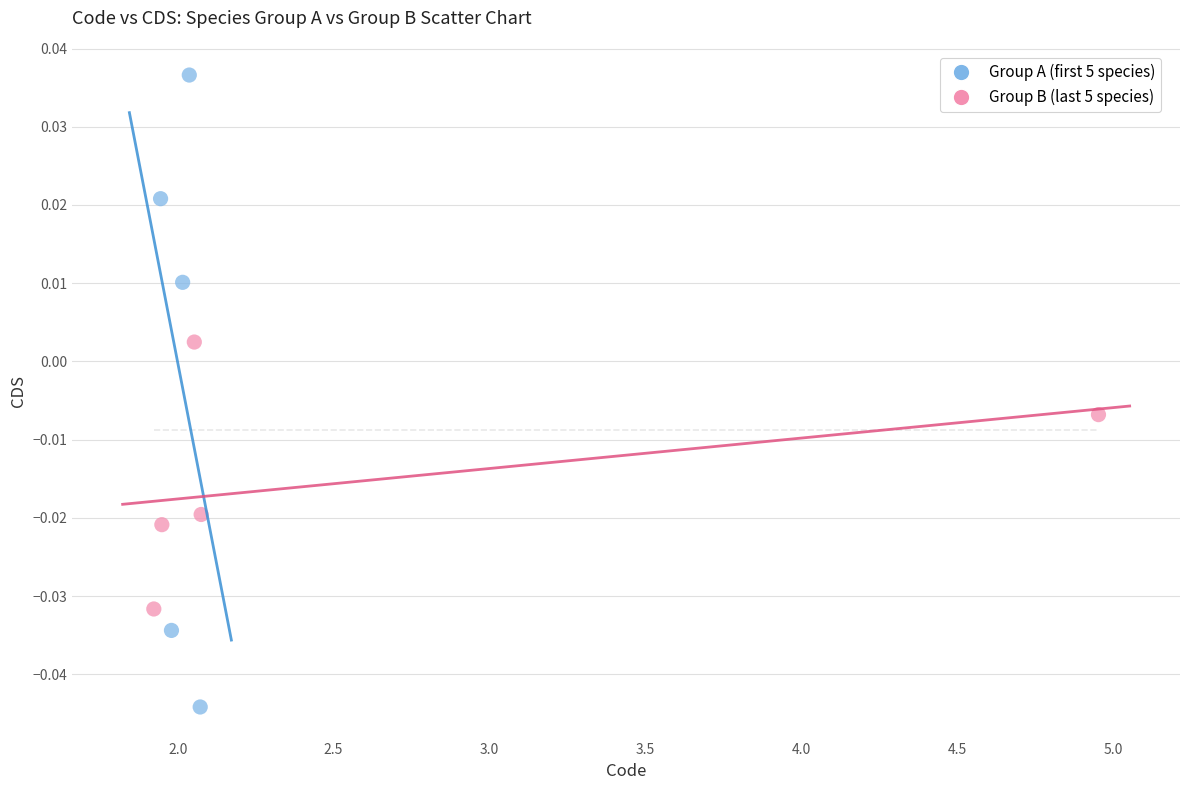

Which series reaches the maximum Y coordinate?

Group A (first 5 species)